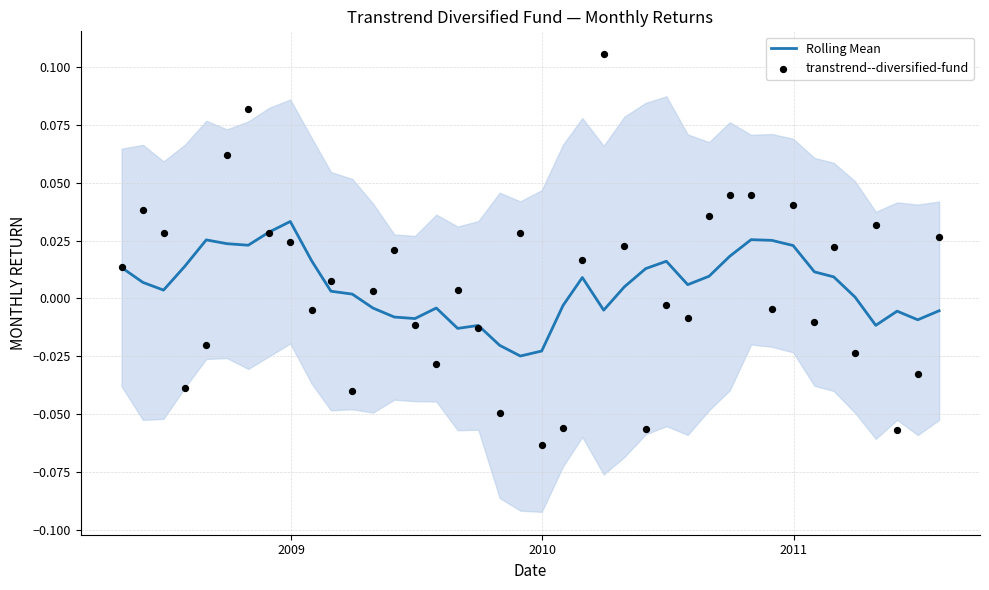

At how many categories does at least one series exceed 0?

32